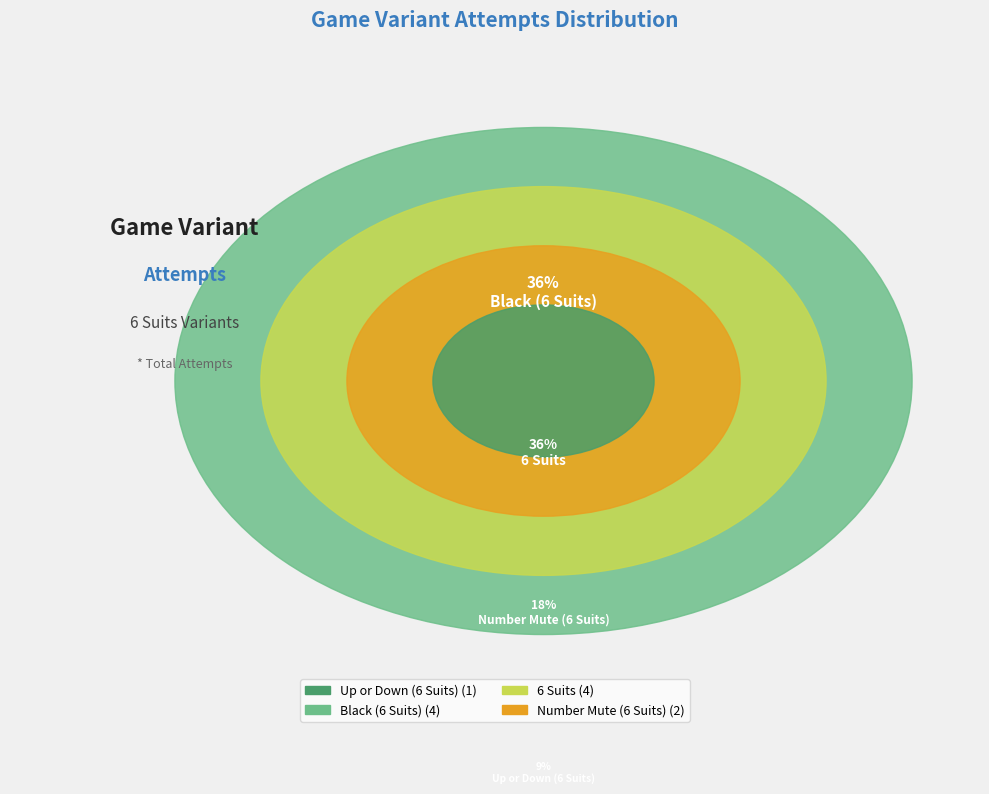

Between Up or Down (6 Suits) and Number Mute (6 Suits), which is larger?

Number Mute (6 Suits)